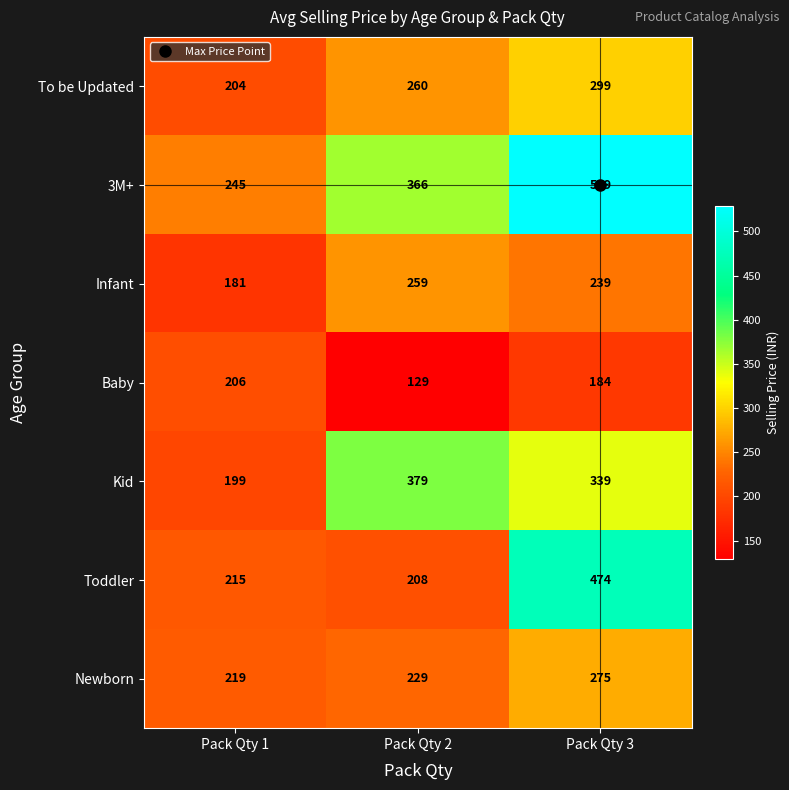

Is it true that Newborn equals 418 at Pack Qty 3?

False